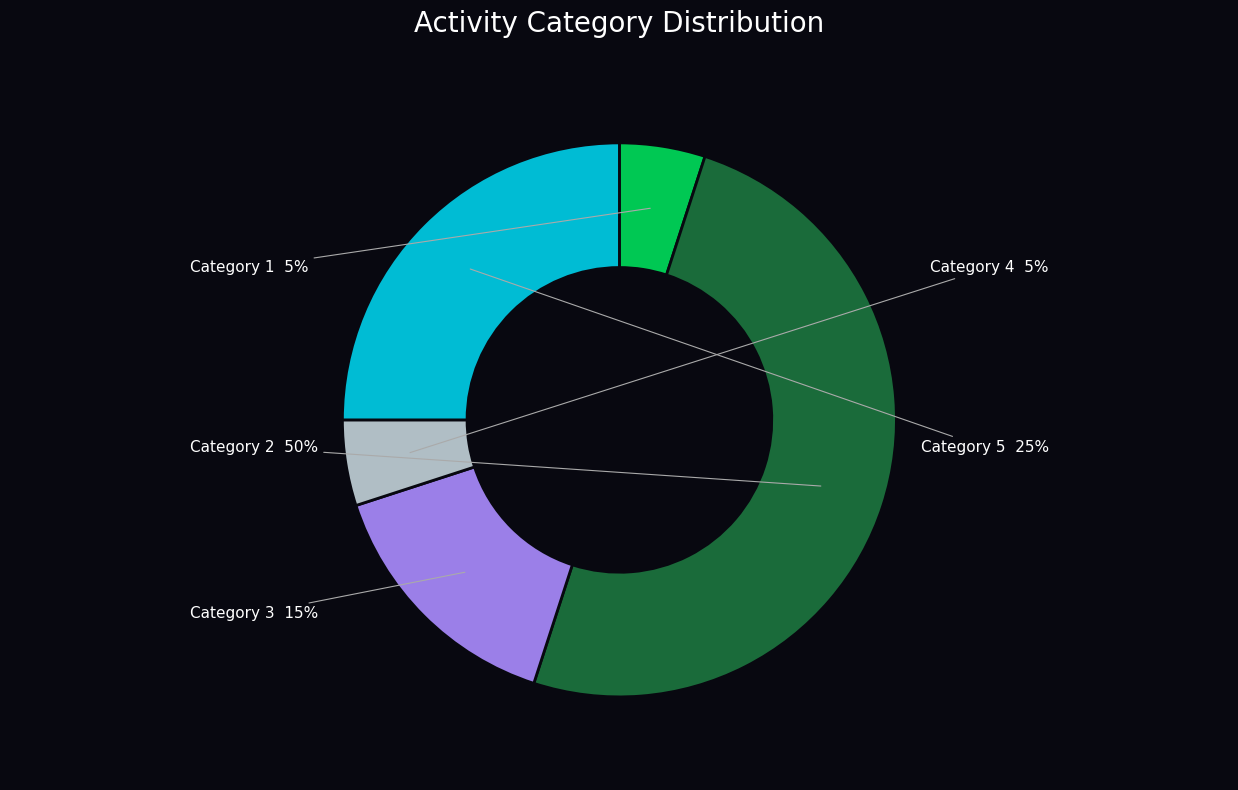

Do Category 1 and Category 2 together represent more than half of the pie?

Yes